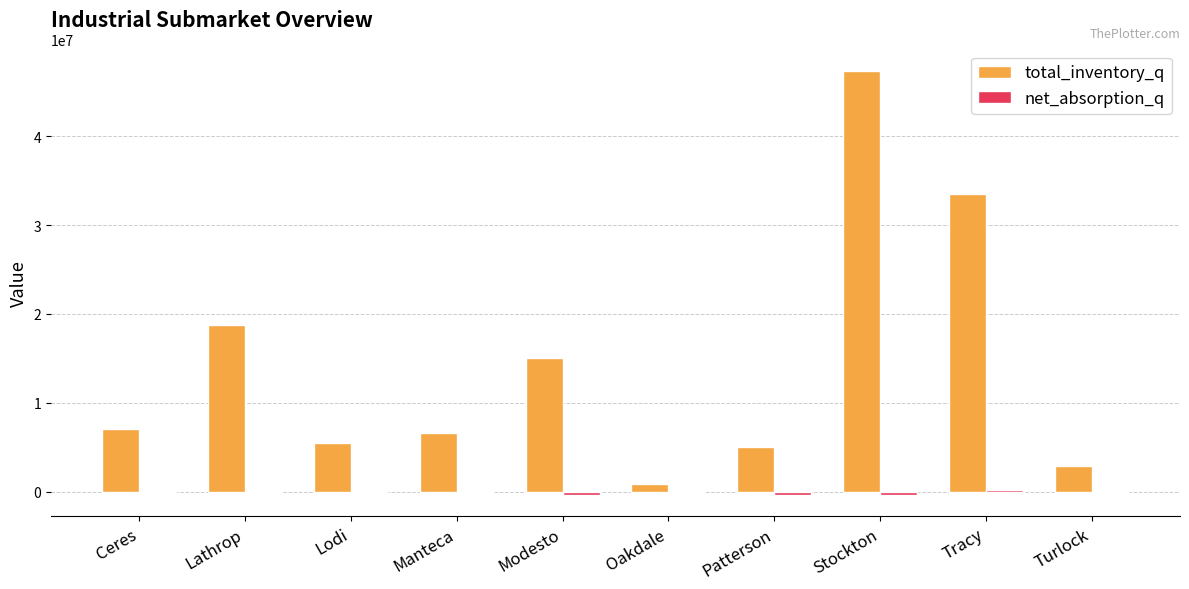

What is the sum of all total_inventory_q values?

142527980